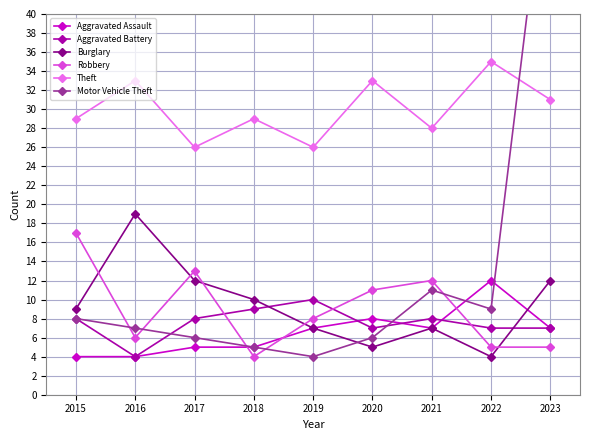

At which label does Theft first exceed 29?

2016